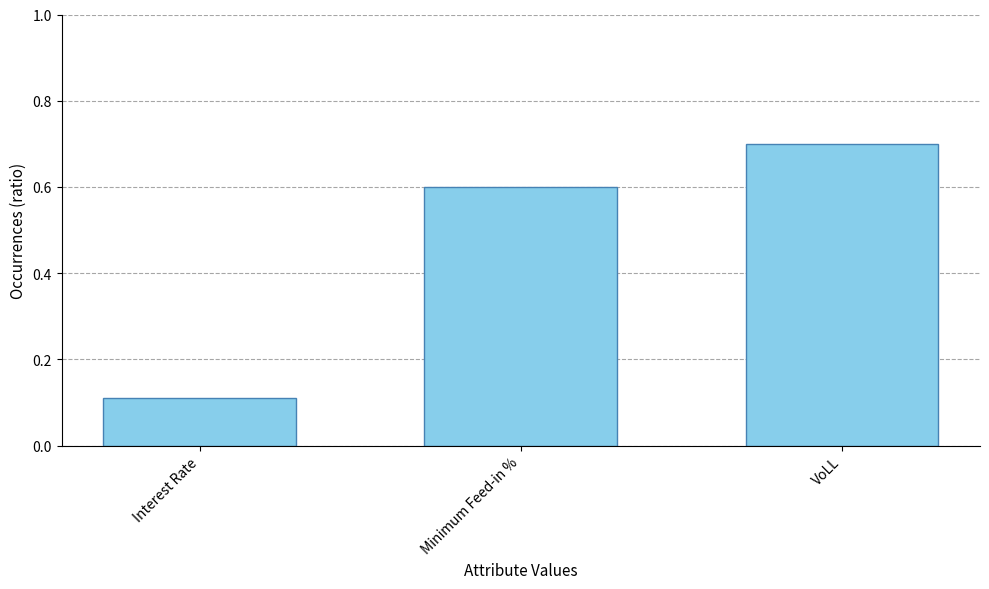

Reading left to right, list all the values displayed in this chart.

0.1	0.6	0.7